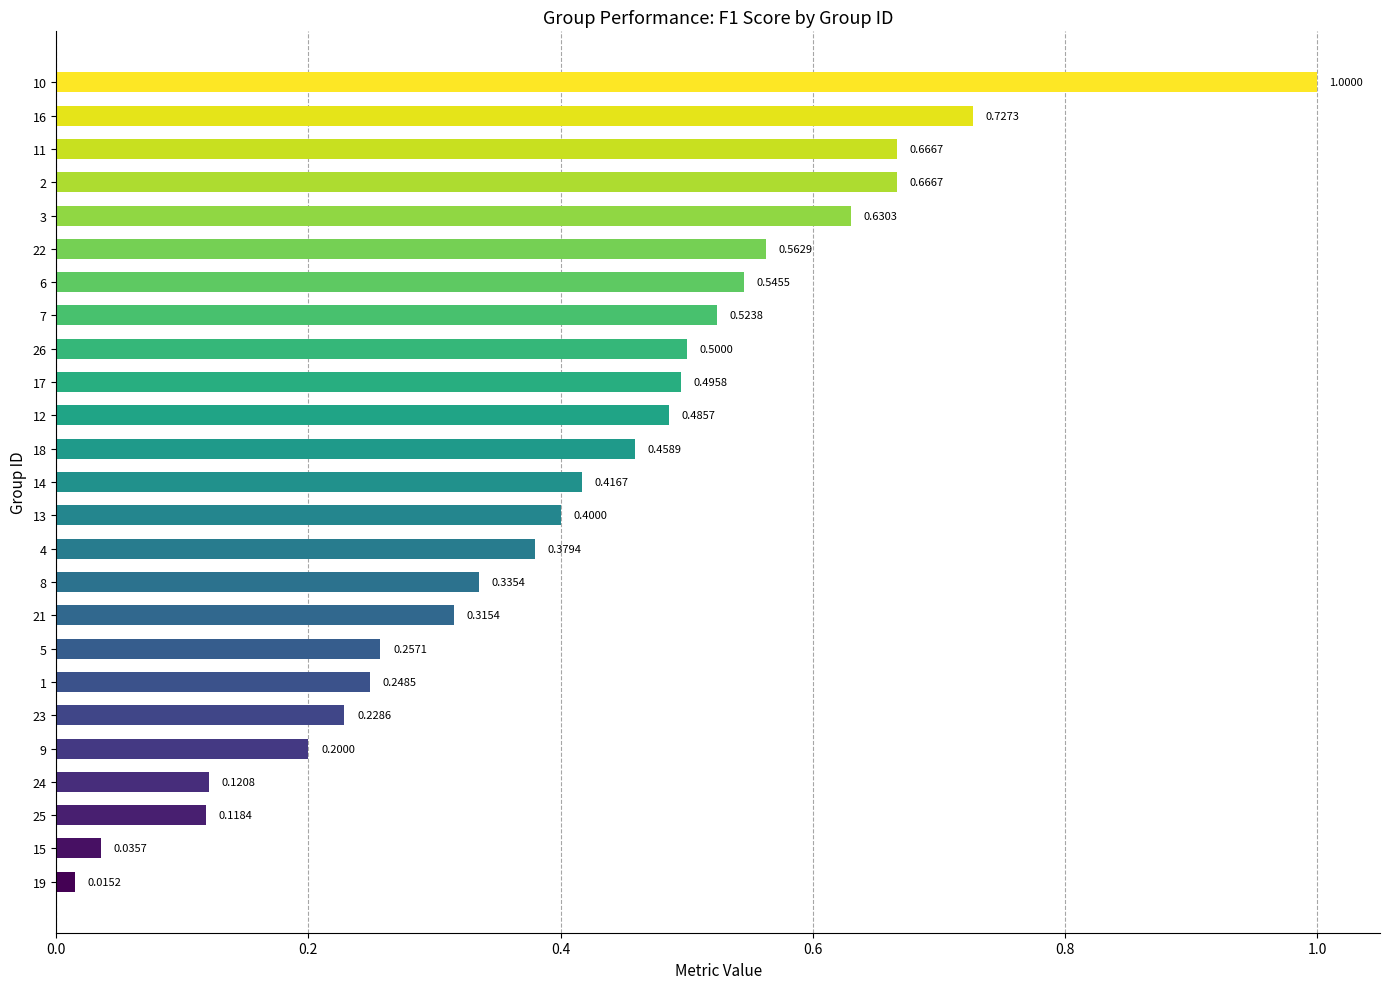

What is the average value?

0.4